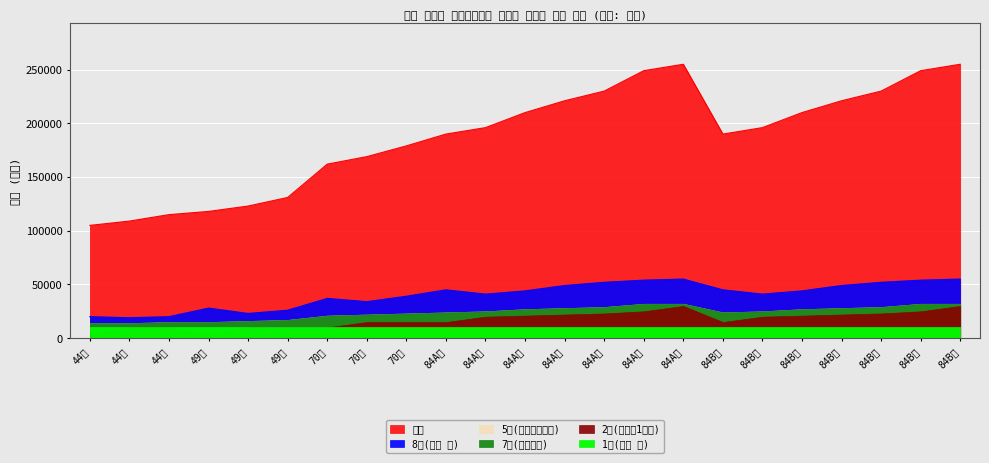

List the series in order of their peak value, lowest first.

1차(가입 시), 2차(가입후1개월), 5차(협동조합설립), 7차(사업승인), 8차(착공 시), 합계